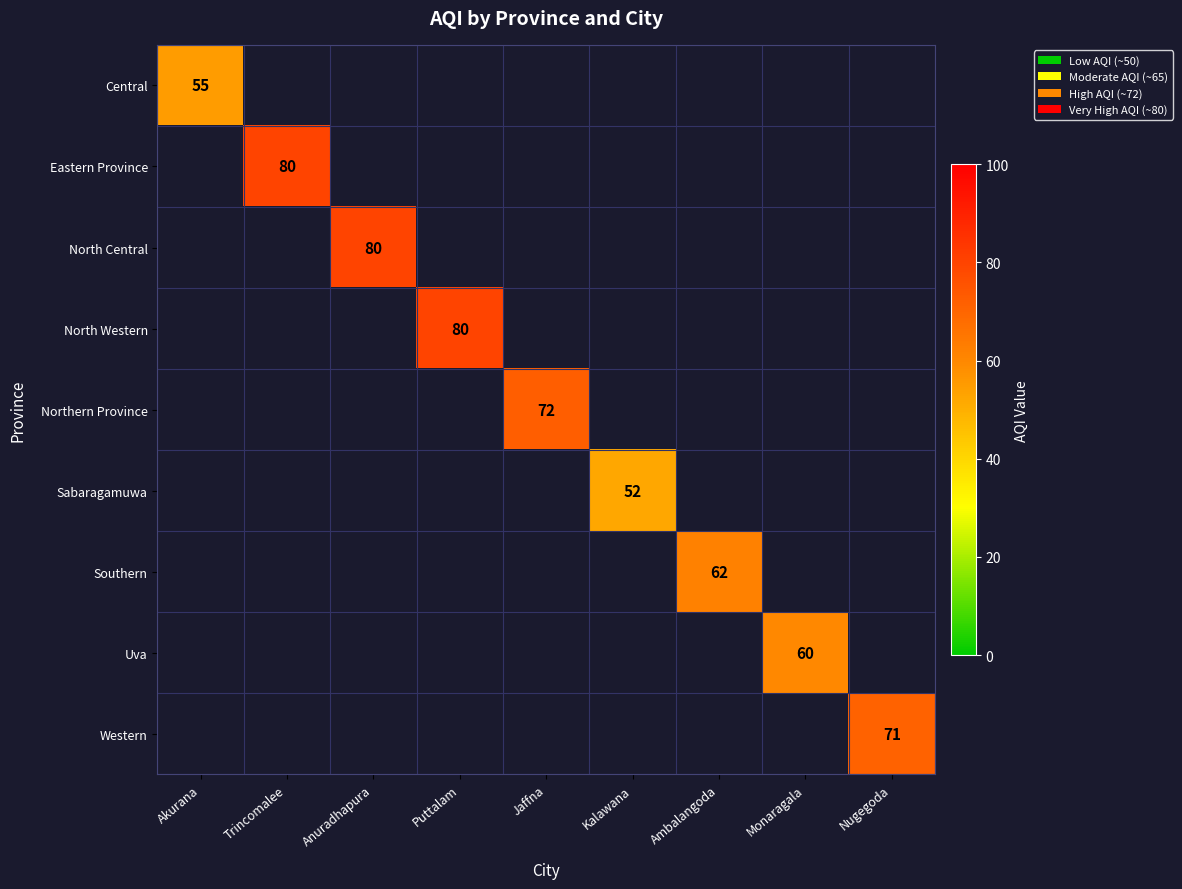

True or false: Sabaragamuwa has a value of 52 at Kalawana.

True